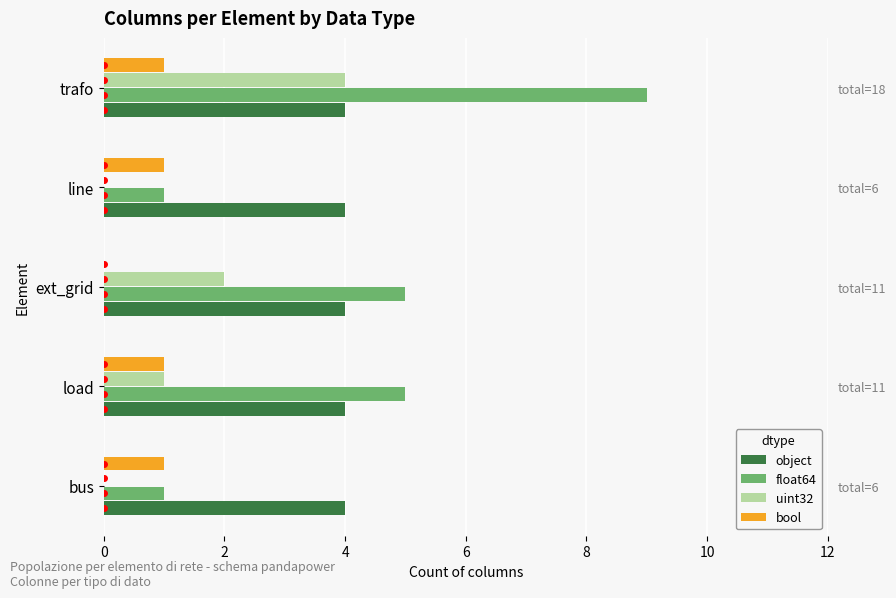

Between 4 and 8, which series saw the biggest shift?

float64